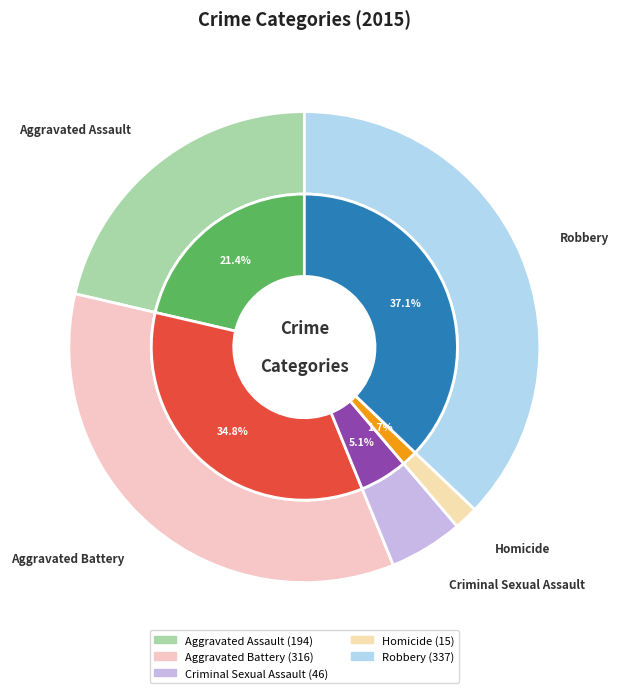

Is there any slice that represents more than half of the pie?

No